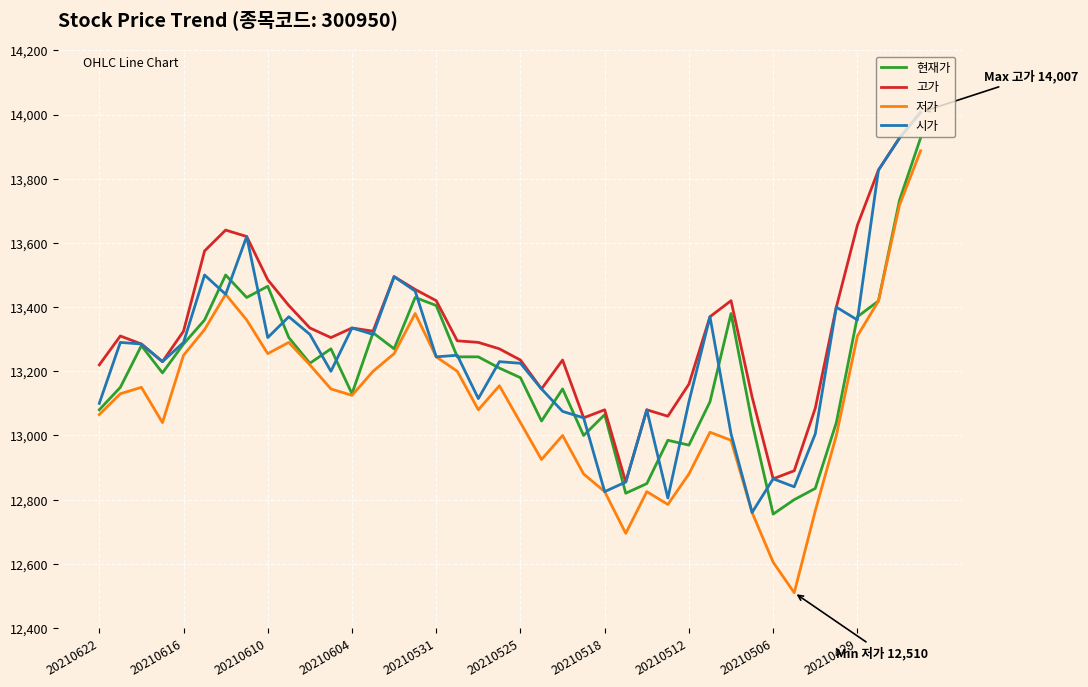

Which series has the largest total across all categories?

고가